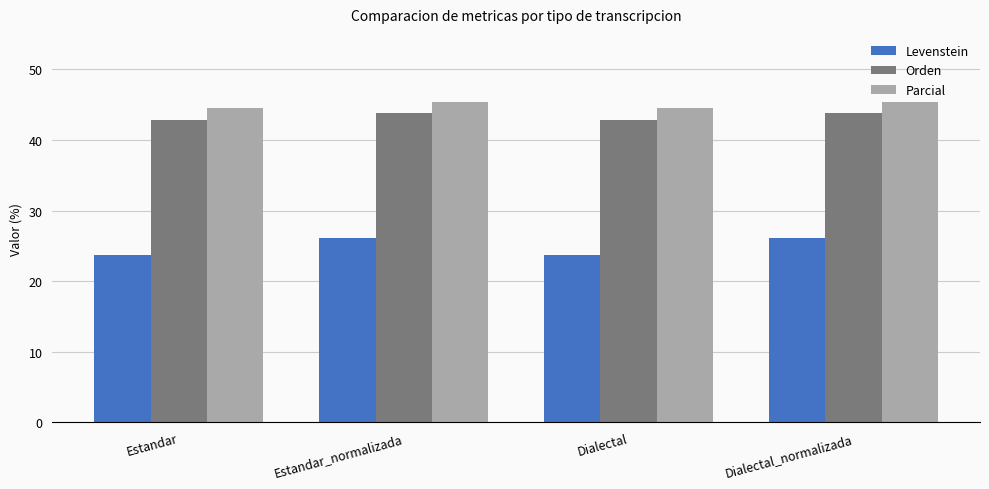

Where does the Parcial series first go above 45?

Estandar_normalizada